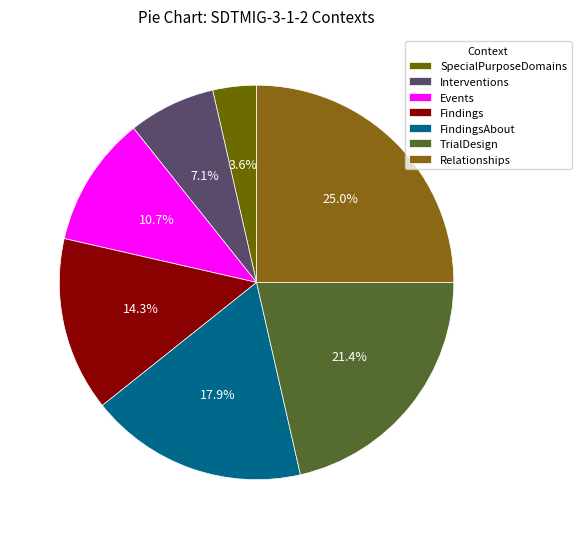

Does any single category account for the majority?

No